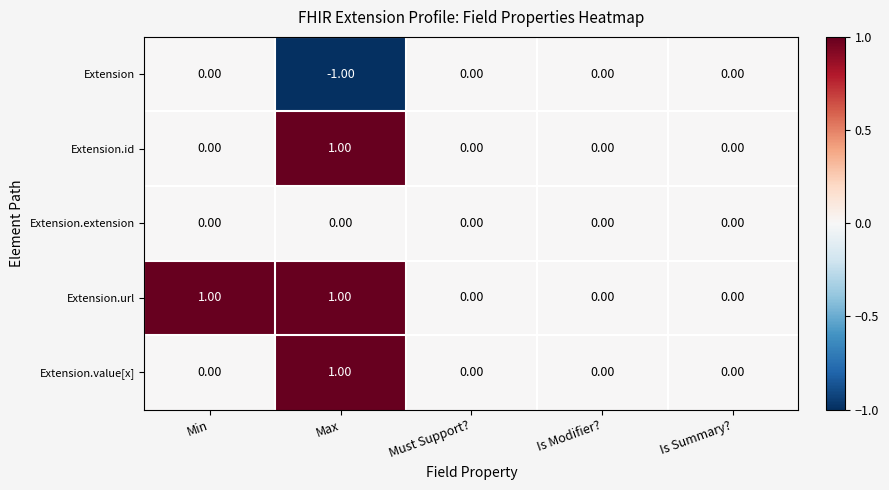

What is the minimum value shown in the chart?

-1